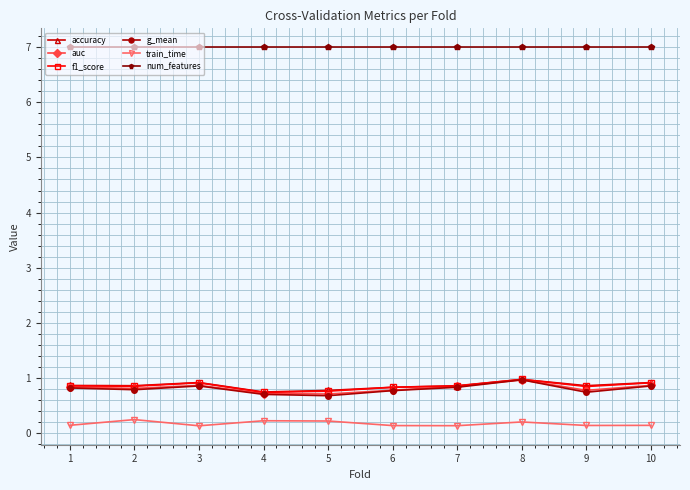

True or false: f1_score has more than 0 interior local peaks.

True